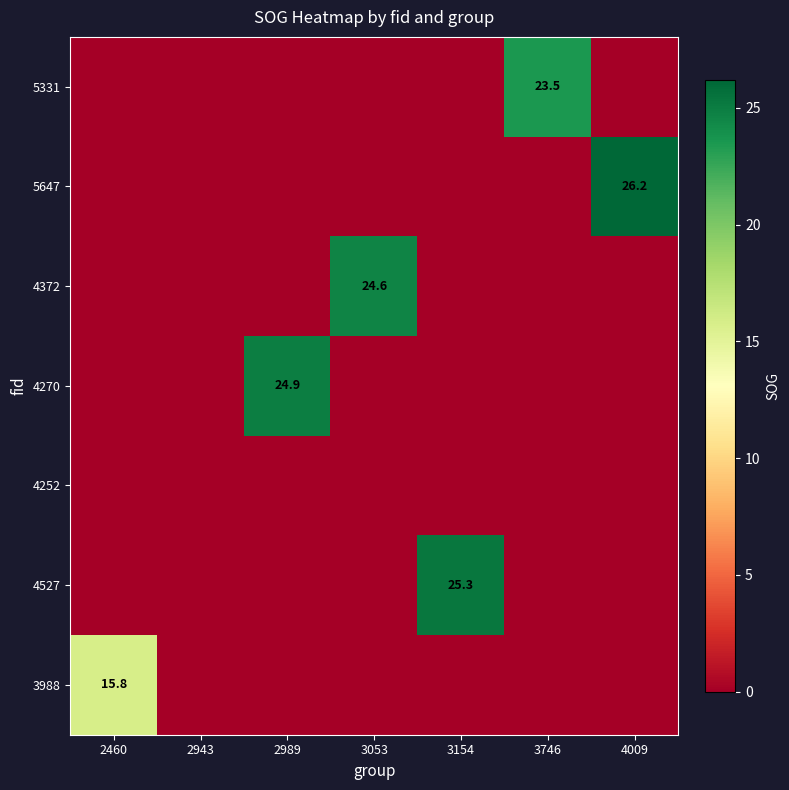

At which label does 4270 reach its peak?

2989